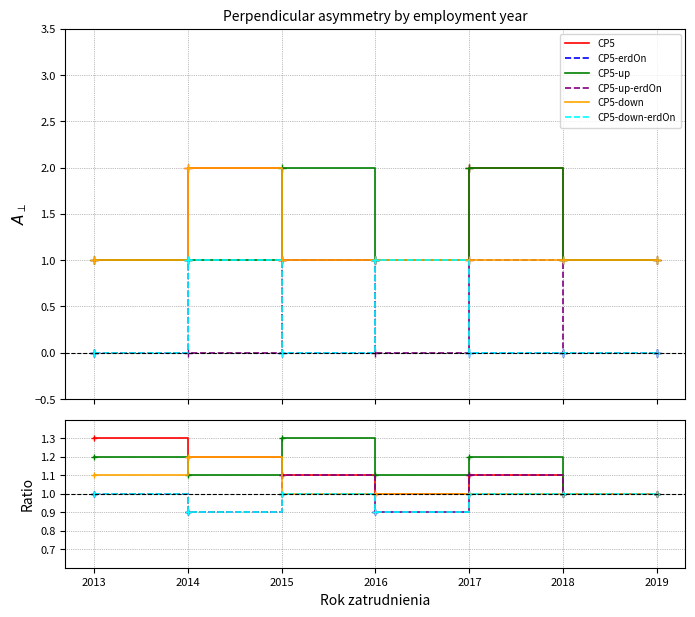

List the labels in order of CP5-erdOn value, smallest first.

2014, 2016, 2013, 2015, 2017, 2018, 2019